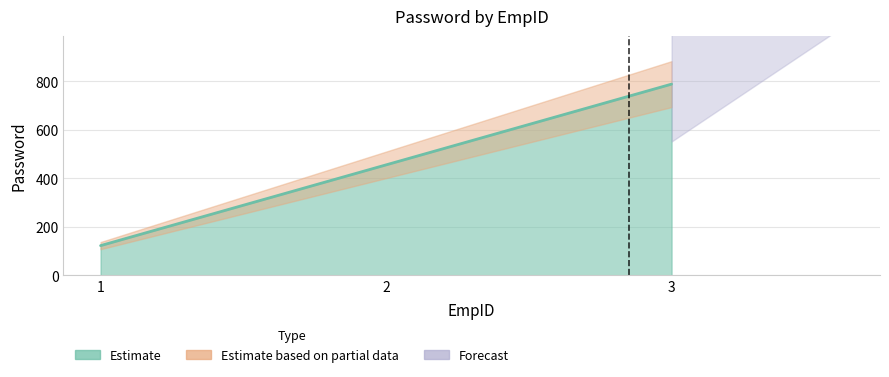

Does the chart have visible grid lines?

Yes